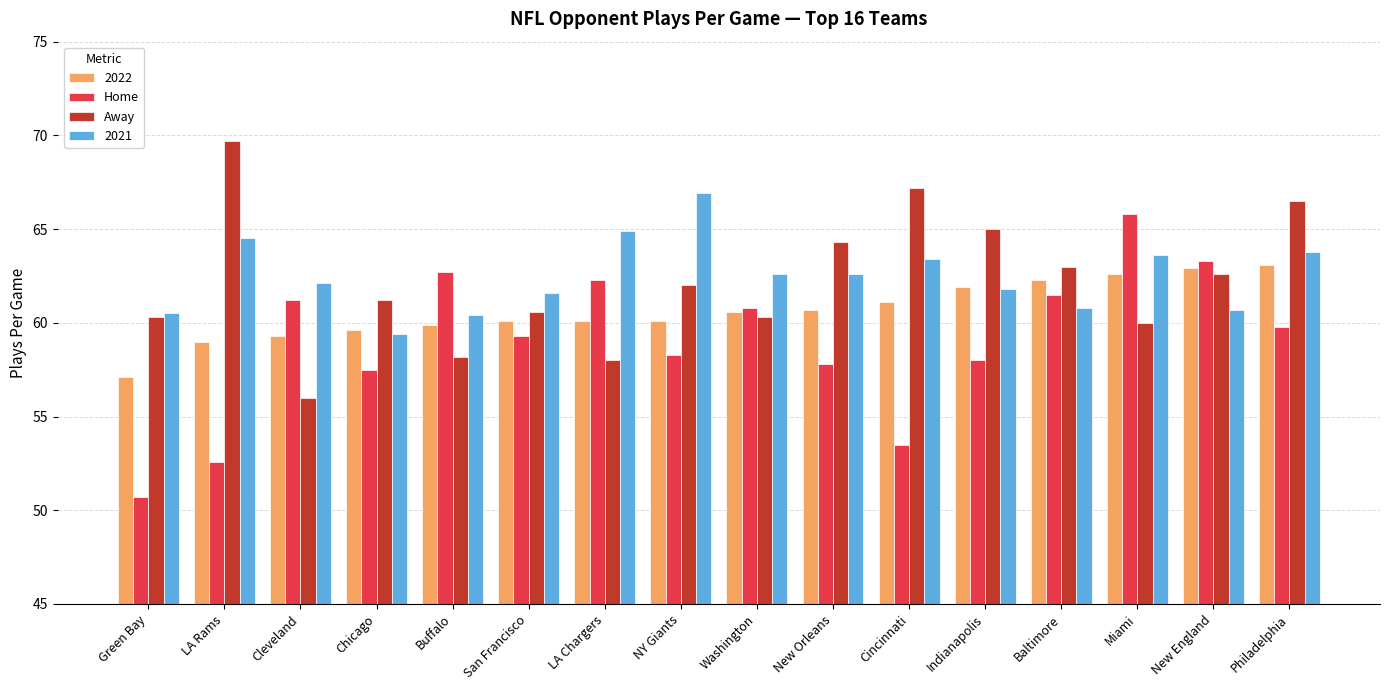

What is the value of the Home bar at the 9th from the left?

60.8